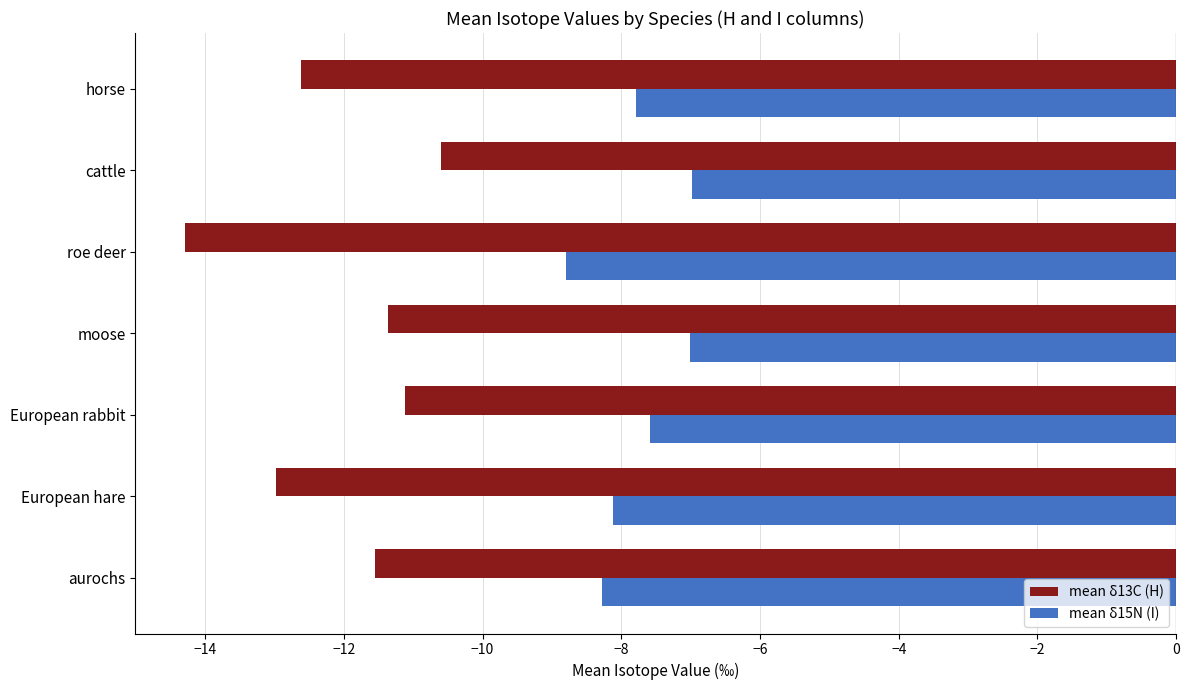

The mean δ13C (H) series shows -5.7 at European hare. True or false?

False